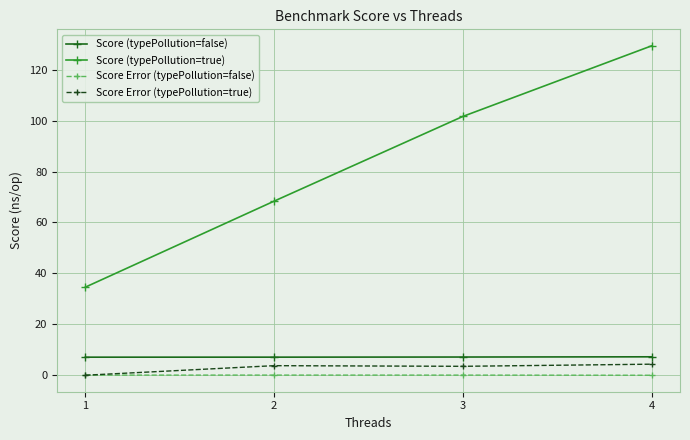

True or false: Score (typePollution=true) and Score Error (typePollution=true) intersect in this chart.

False